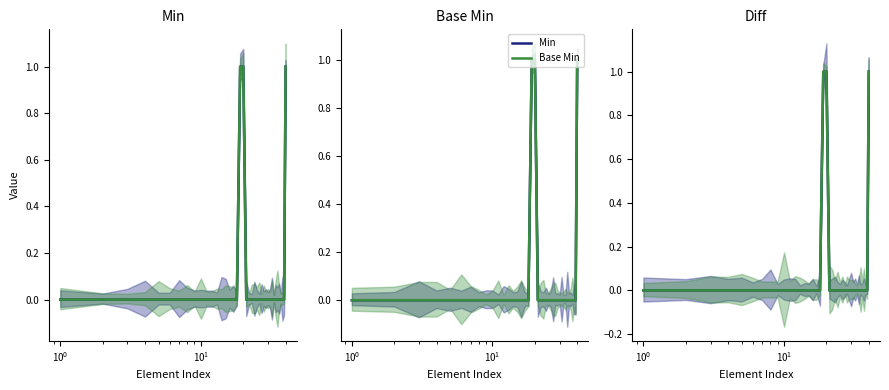

How many values in Min are above zero?

3